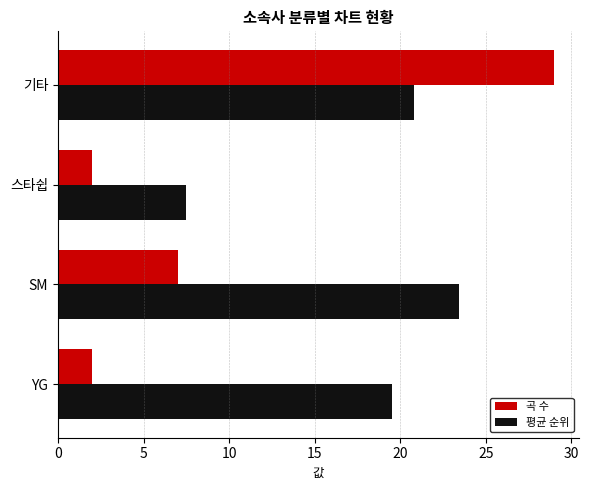

Is the value of 평균 순위 at 스타쉽 greater than the value of 곡 수 at 기타?

No